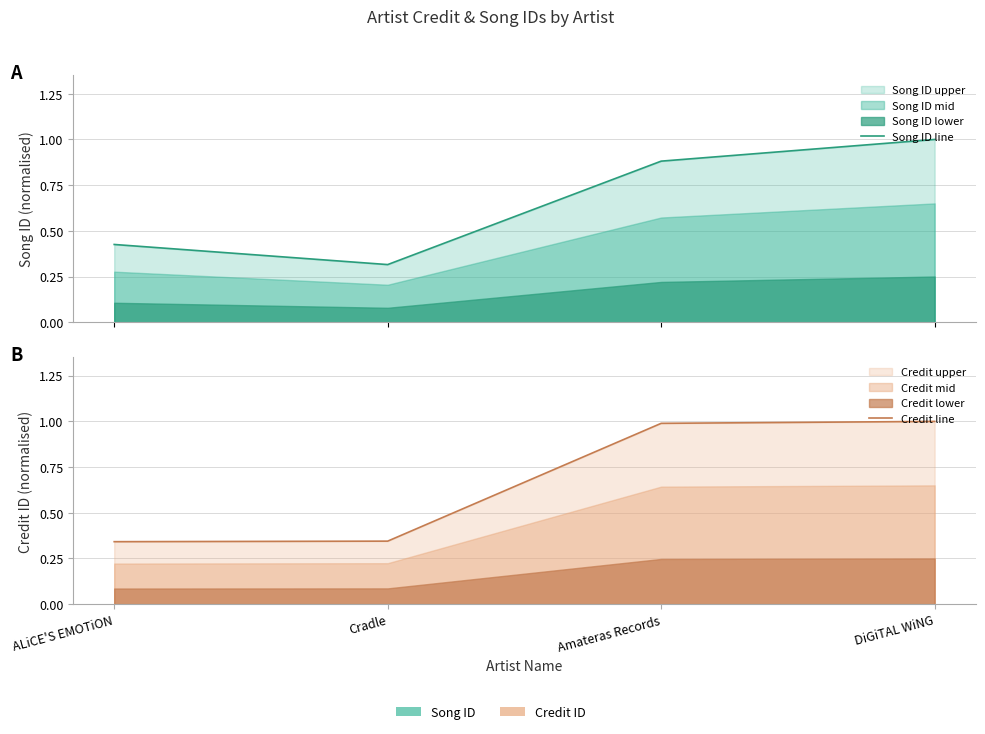

Is the value of credit line at Amateras Records greater than the value of songid line at Amateras Records?

Yes